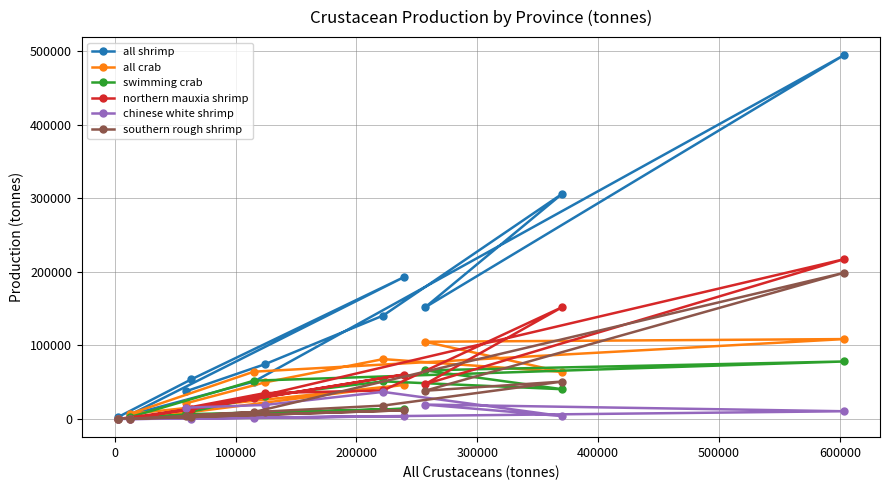

Which series has the widest spread of values?

all shrimp